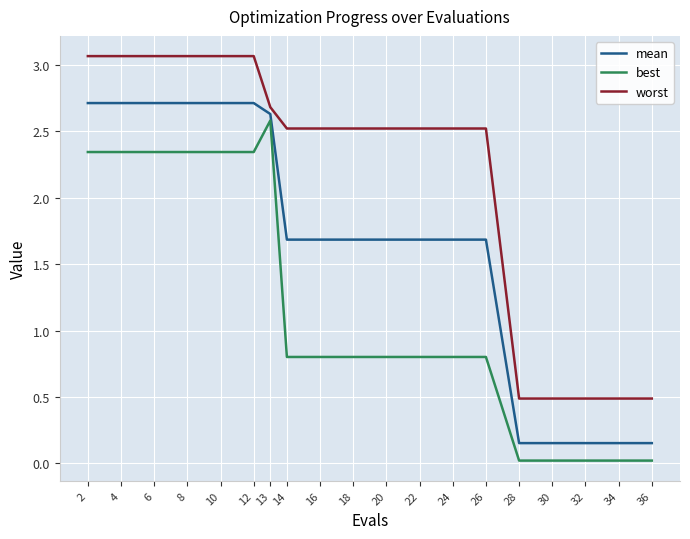

Rank the series by their average value, from lowest to highest.

best, mean, worst